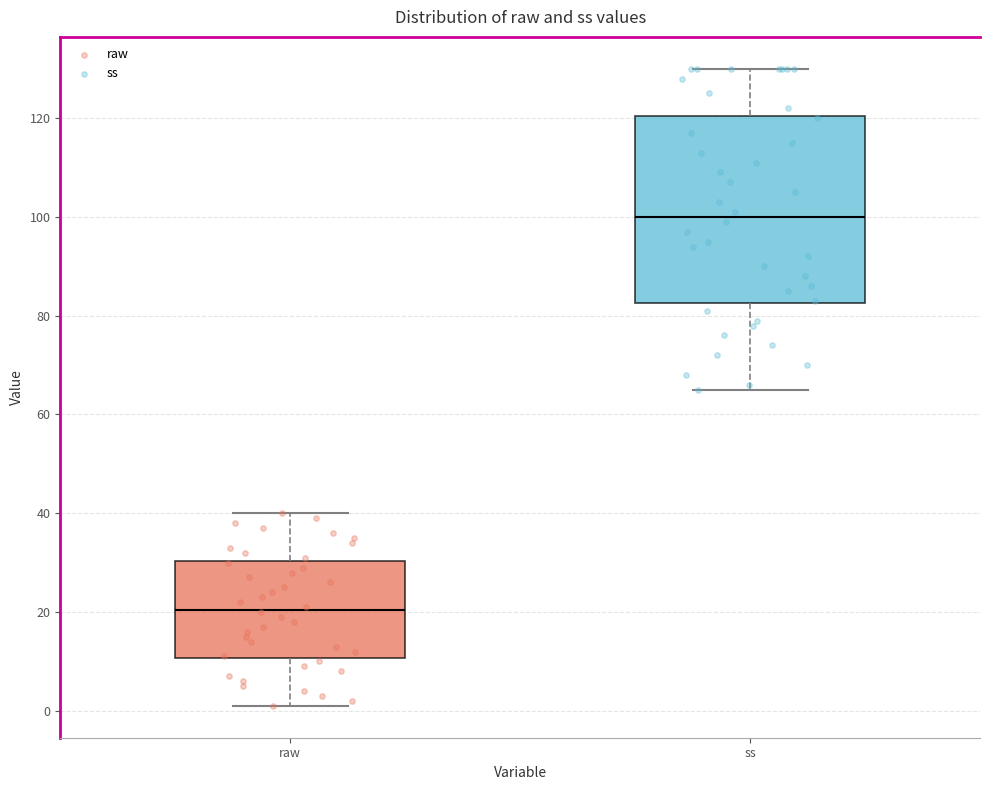

Which box is the tallest, from its lower edge to its upper edge?

ss